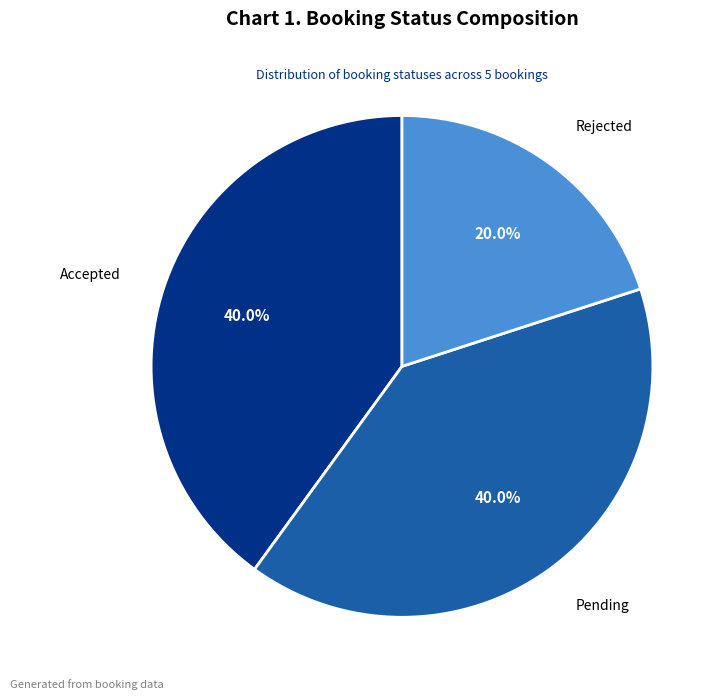

Is there a majority slice in this chart?

No